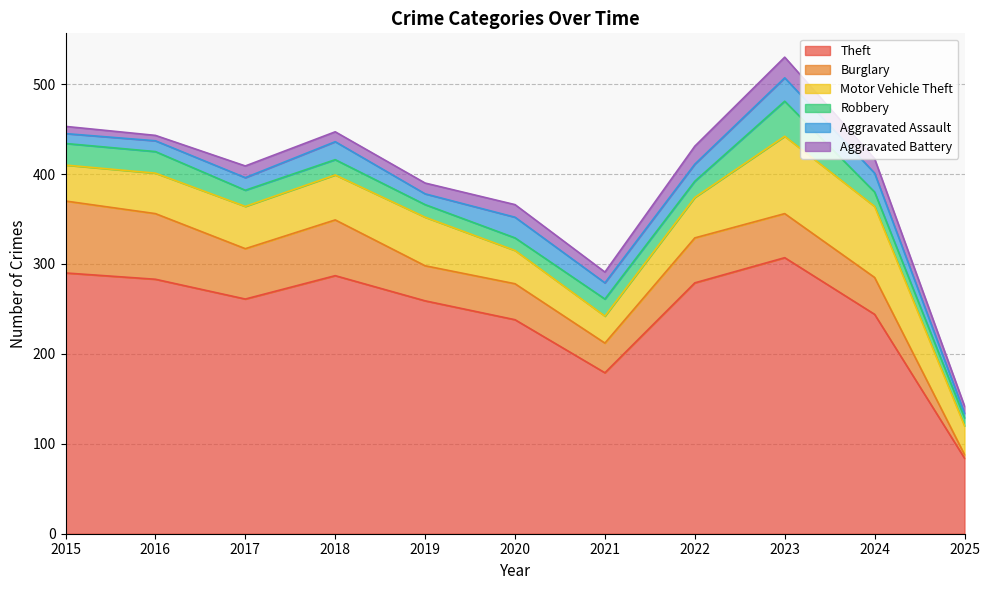

At which category does the chart reach its peak across all series?

2023